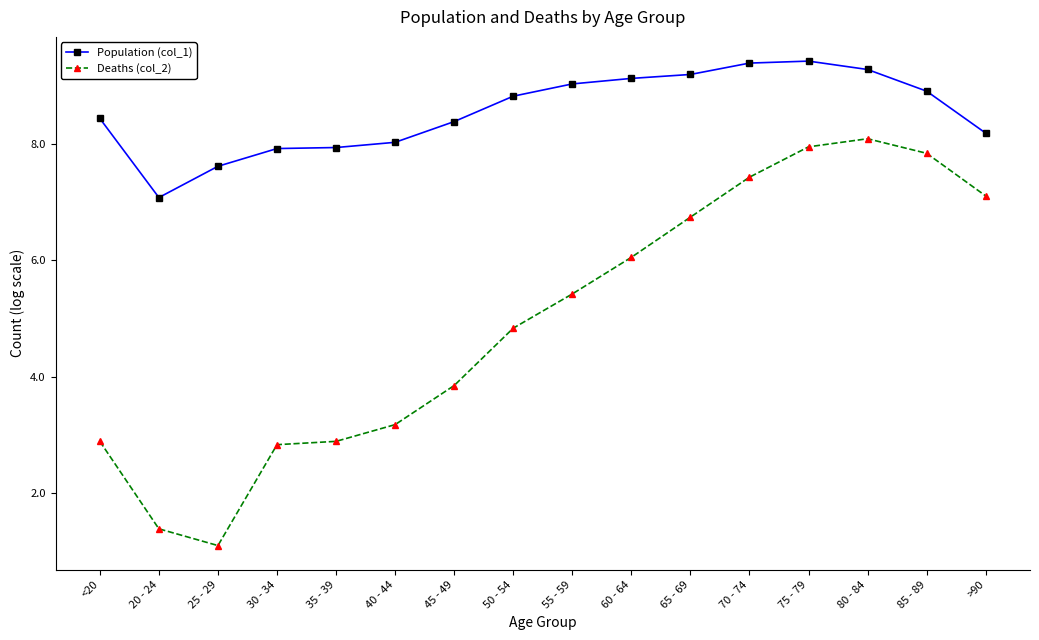

What is the label of the 4th point from the right?

75 - 79